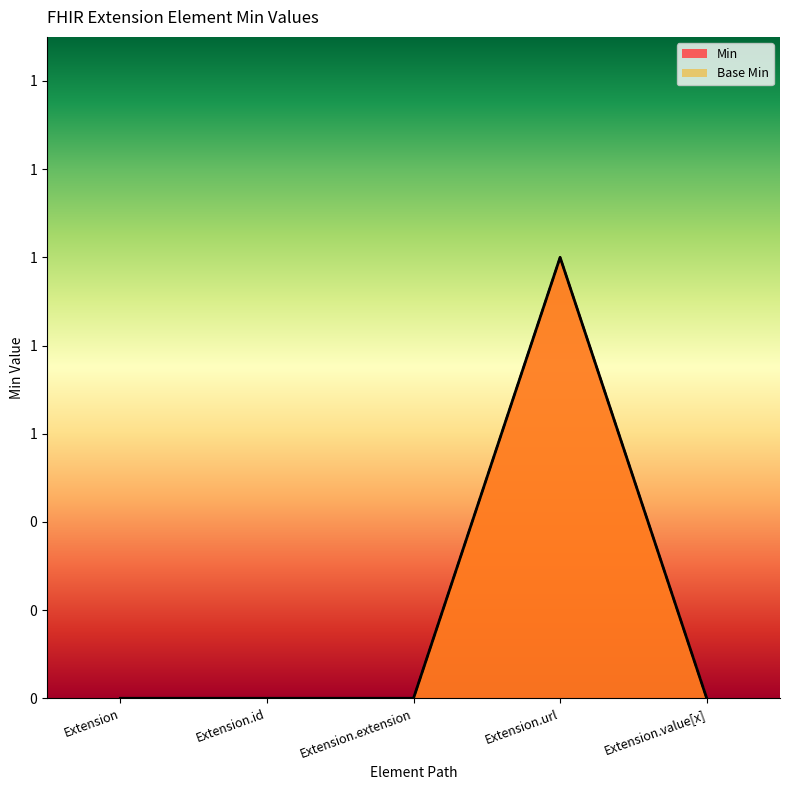

Reading left to right, extract all data points from this chart.

Min: Extension=0	Extension.id=0	Extension.extension=0	Extension.url=1	Extension.value[x]=0
Base Min: Extension=0	Extension.id=0	Extension.extension=0	Extension.url=1	Extension.value[x]=0